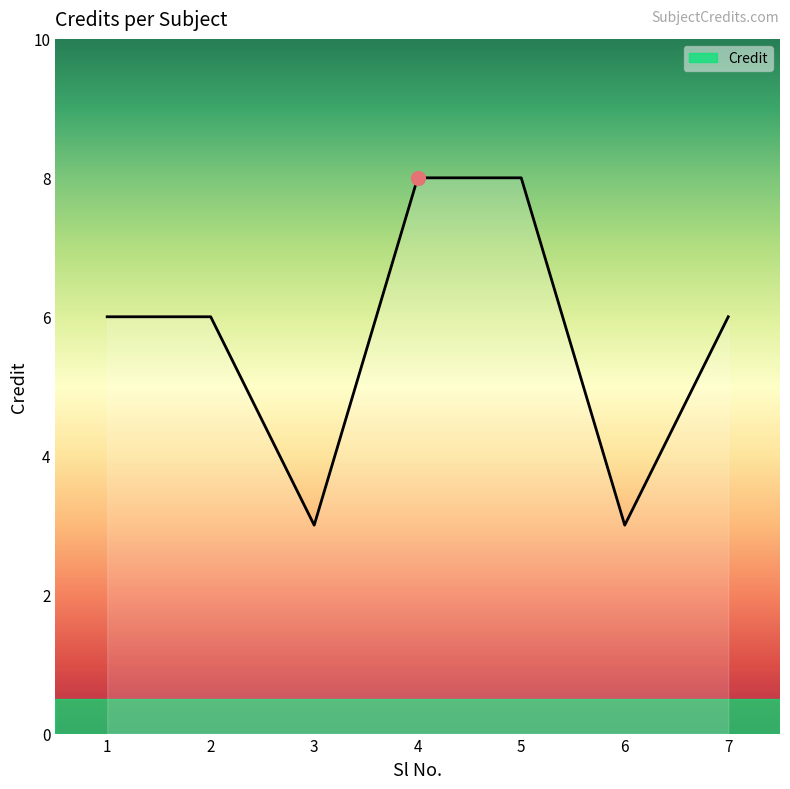

What is the approximate value at 7?

6